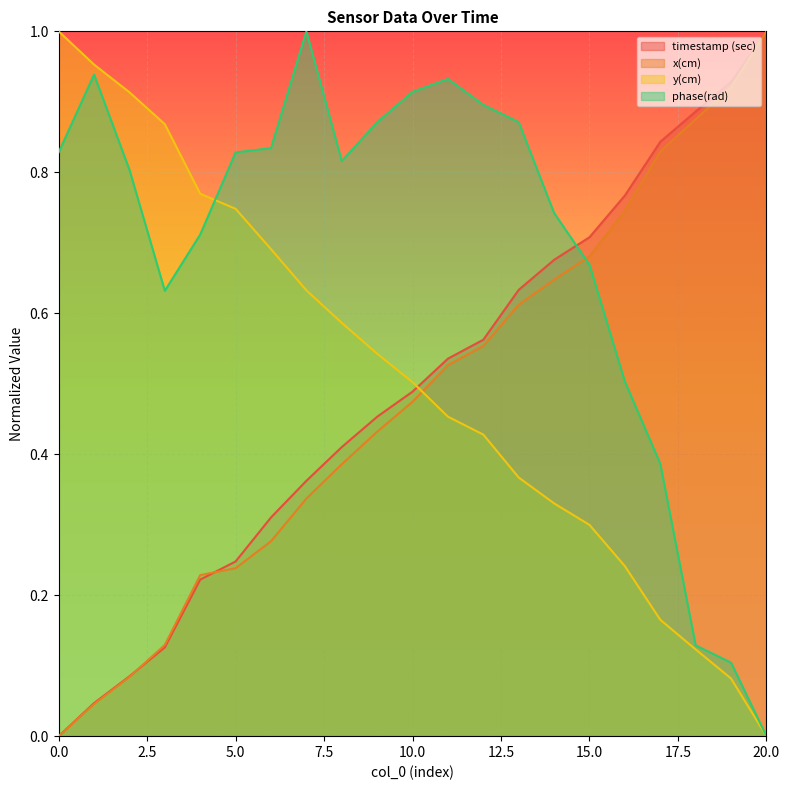

At which category is the sum across all series the highest?

13